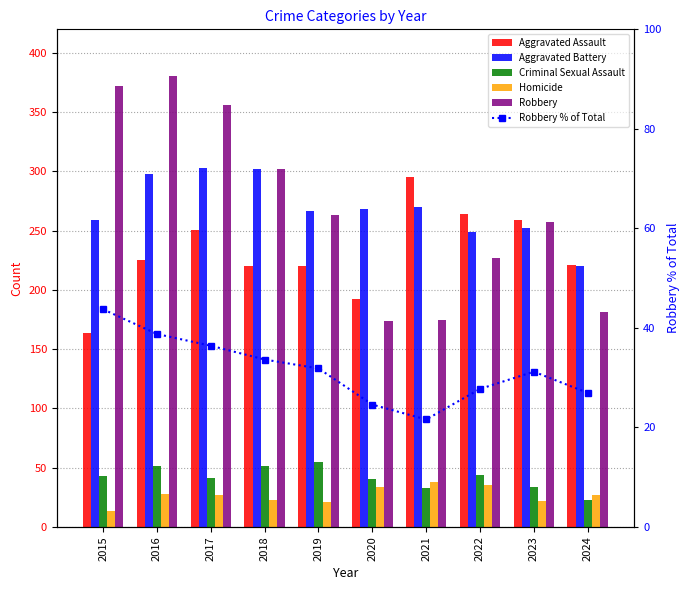

What is the difference between the Robbery % of Total values at 2020 and 2024?

2.4